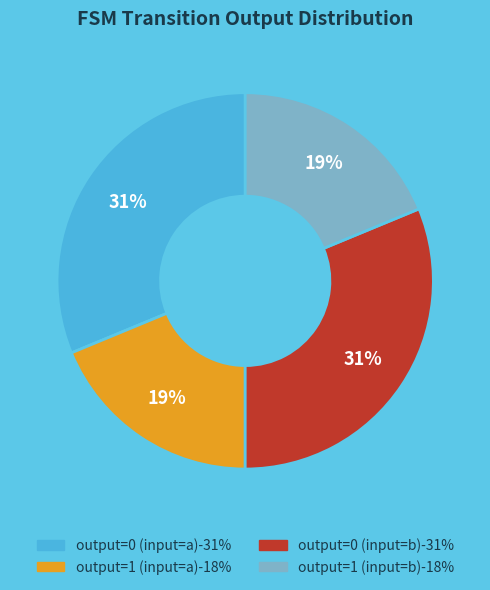

What percentage is the output=0 (input=b) slice, to the nearest percent?

31%